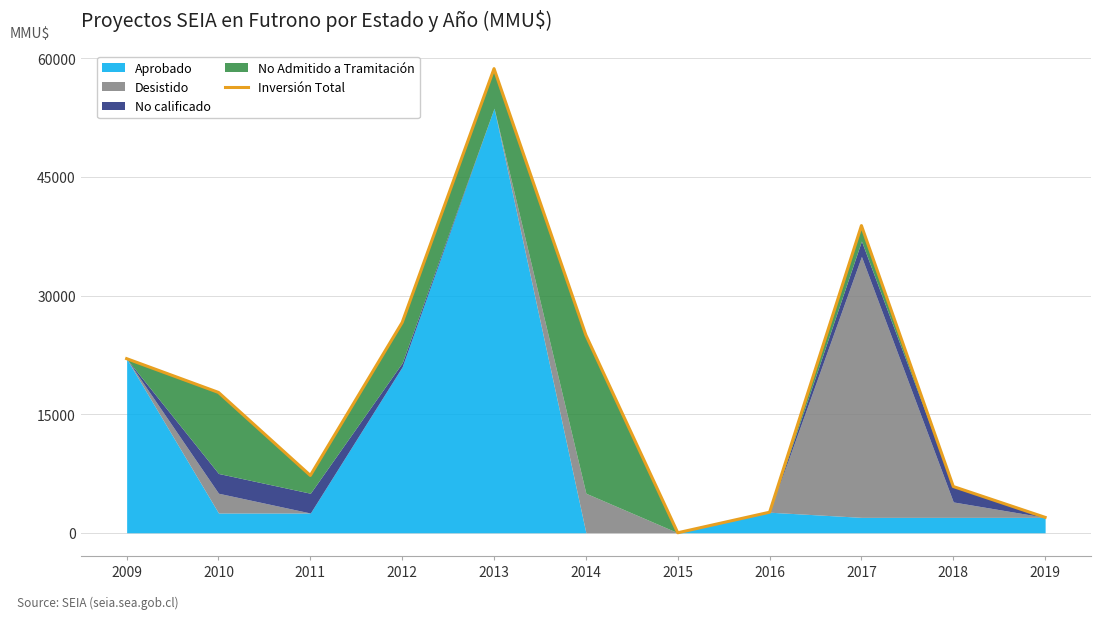

What is the approximate value at 2010?

17750